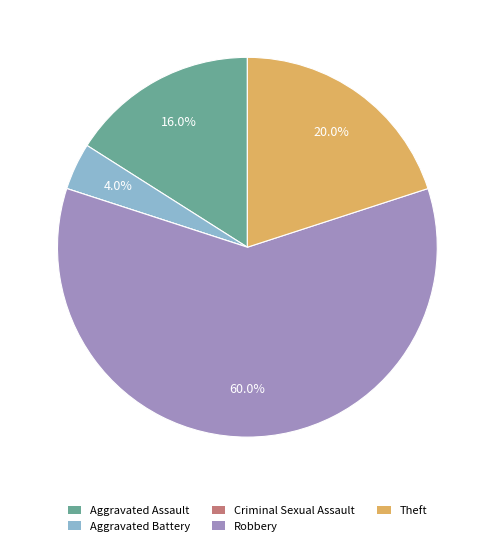

What is the largest slice in the pie chart?

Robbery